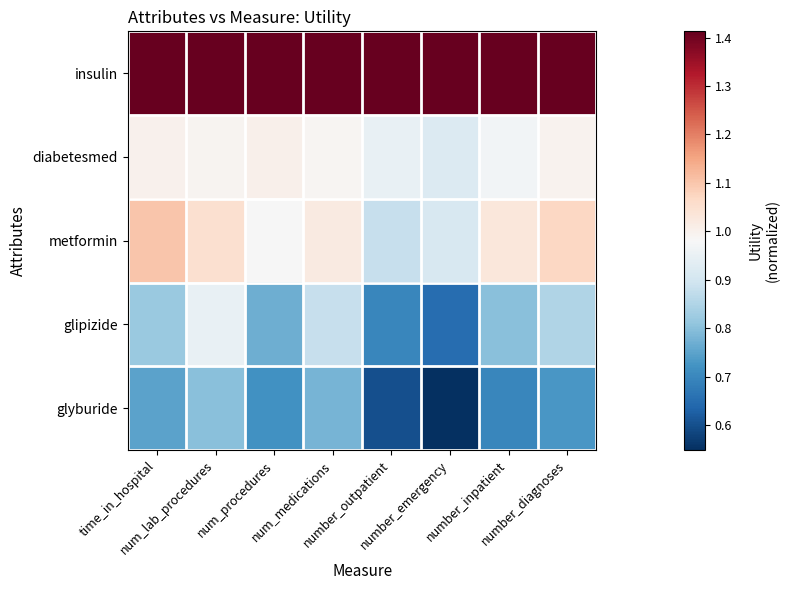

What is the difference between the highest and lowest values at time_in_hospital?

0.7